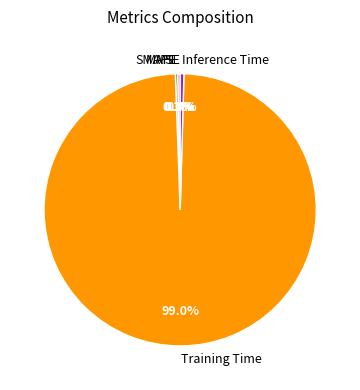

Which category has the biggest portion of the pie?

Training Time